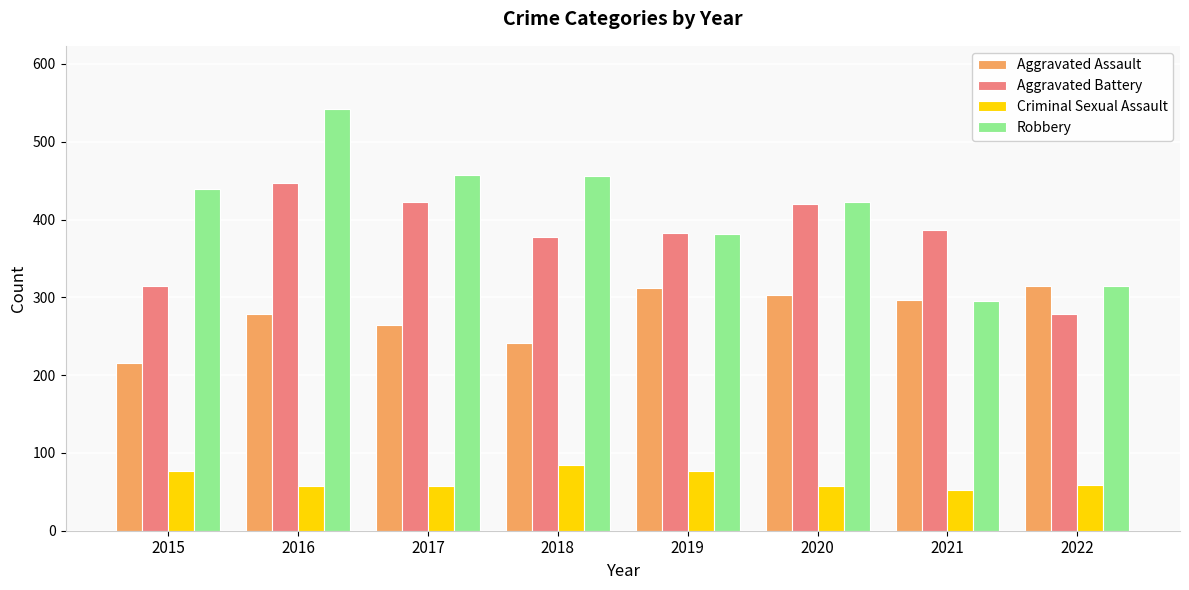

What is the spread (max minus min) of values at 2022?

256